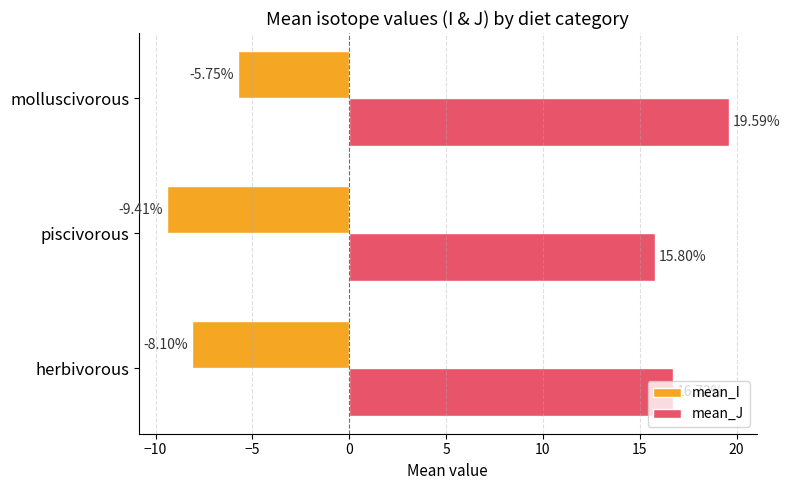

What is the average value of the mean_J series?

17.4